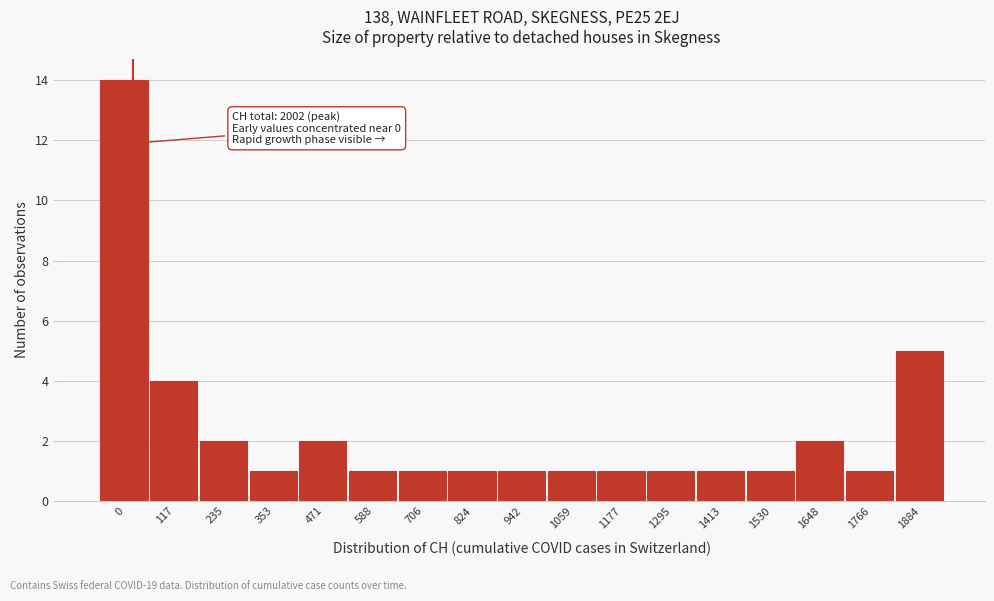

Reading right to left, extract all data points from this chart.

1884=5	1766=1	1648=2	1530=1	1413=1	1295=1	1177=1	1059=1	942=1	824=1	706=1	588=1	471=2	353=1	235=2	117=4	0=14